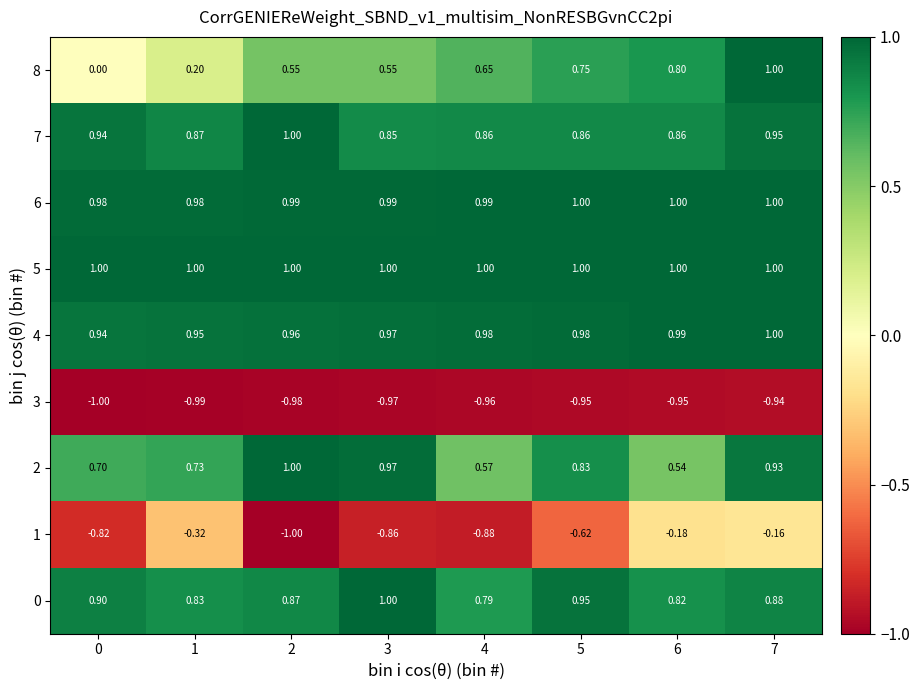

Which series has the largest total across all categories?

5